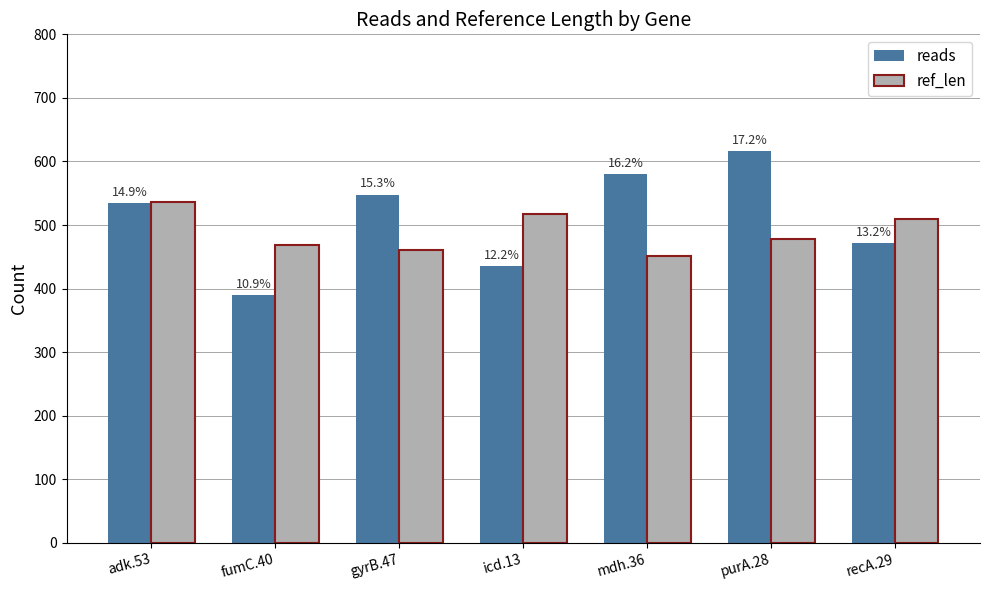

Reading left to right, extract all data points from this chart.

reads: adk.53=534	fumC.40=390	gyrB.47=548	icd.13=436	mdh.36=580	purA.28=616	recA.29=472
ref_len: adk.53=536	fumC.40=469	gyrB.47=460	icd.13=518	mdh.36=452	purA.28=478	recA.29=510